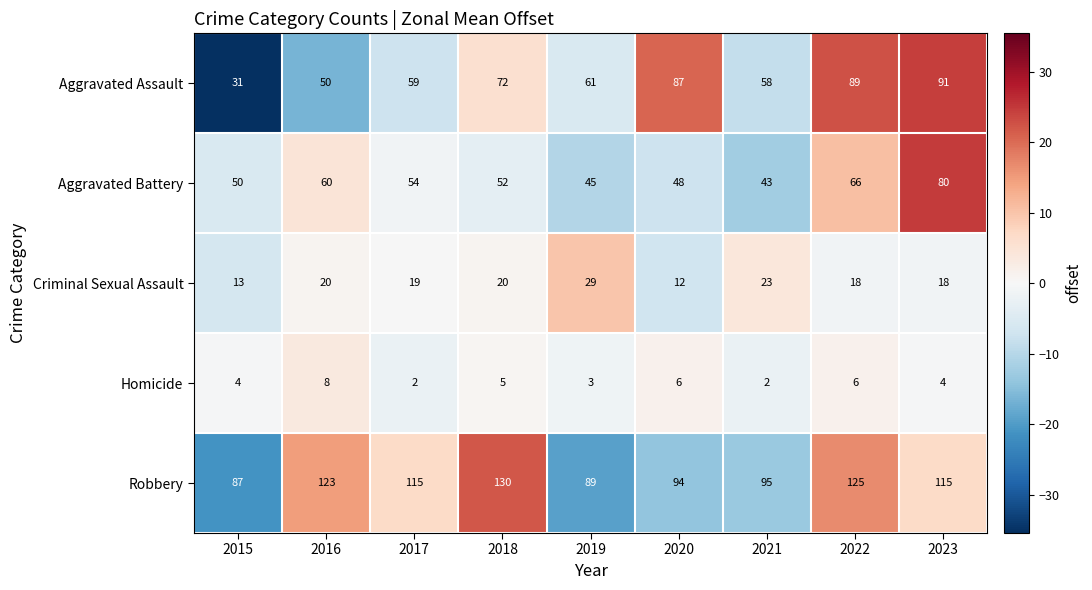

List the labels in order of Aggravated Assault value, smallest first.

2015, 2016, 2021, 2017, 2019, 2018, 2020, 2022, 2023